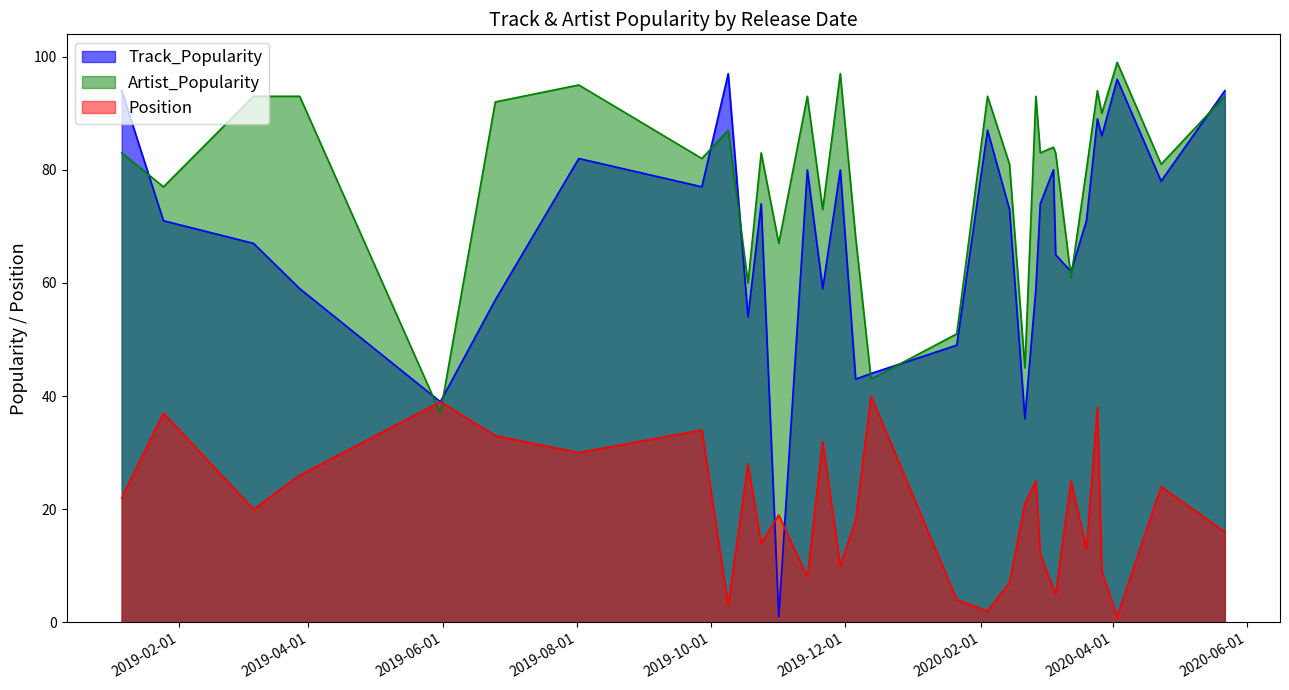

Is the value of Track_Popularity at 2020-05-22 greater than the value of Artist_Popularity at 2020-05-22?

Yes